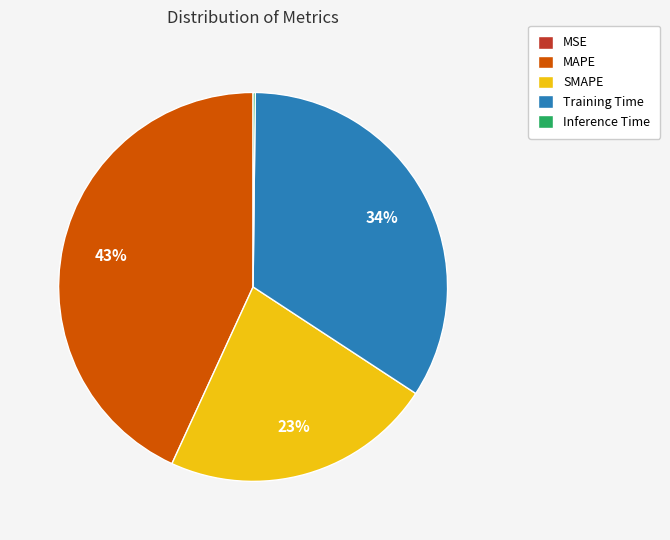

Does any single category account for the majority?

No